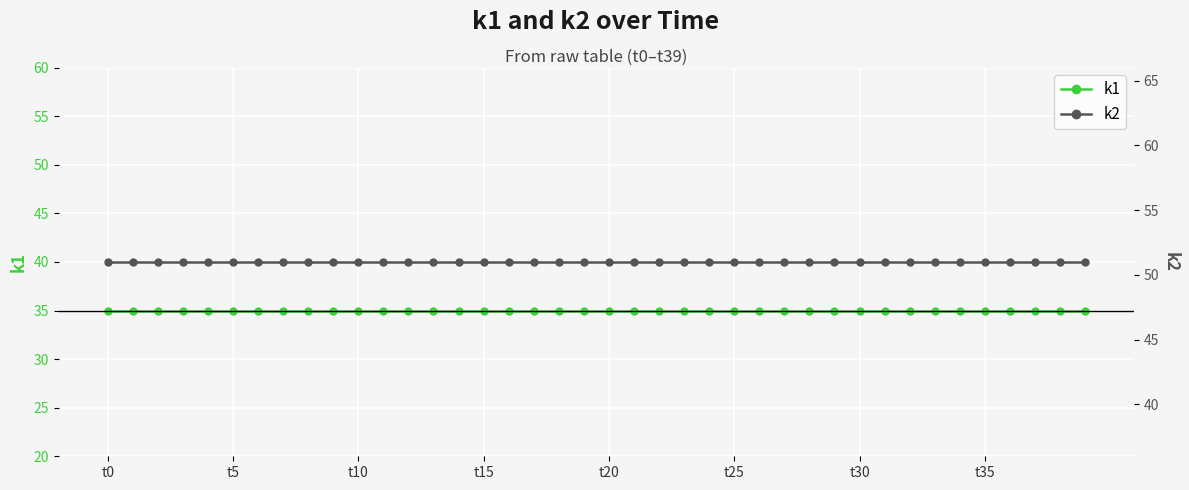

What position from the left is t10?

11